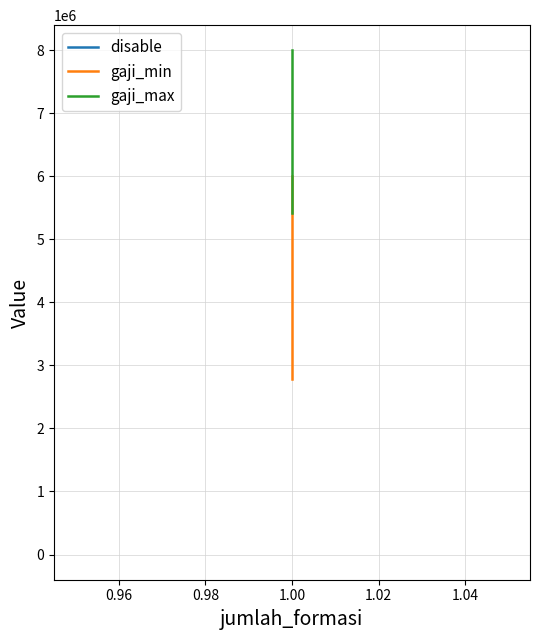

Which series changed the most between 0.96 and 1.00?

disable